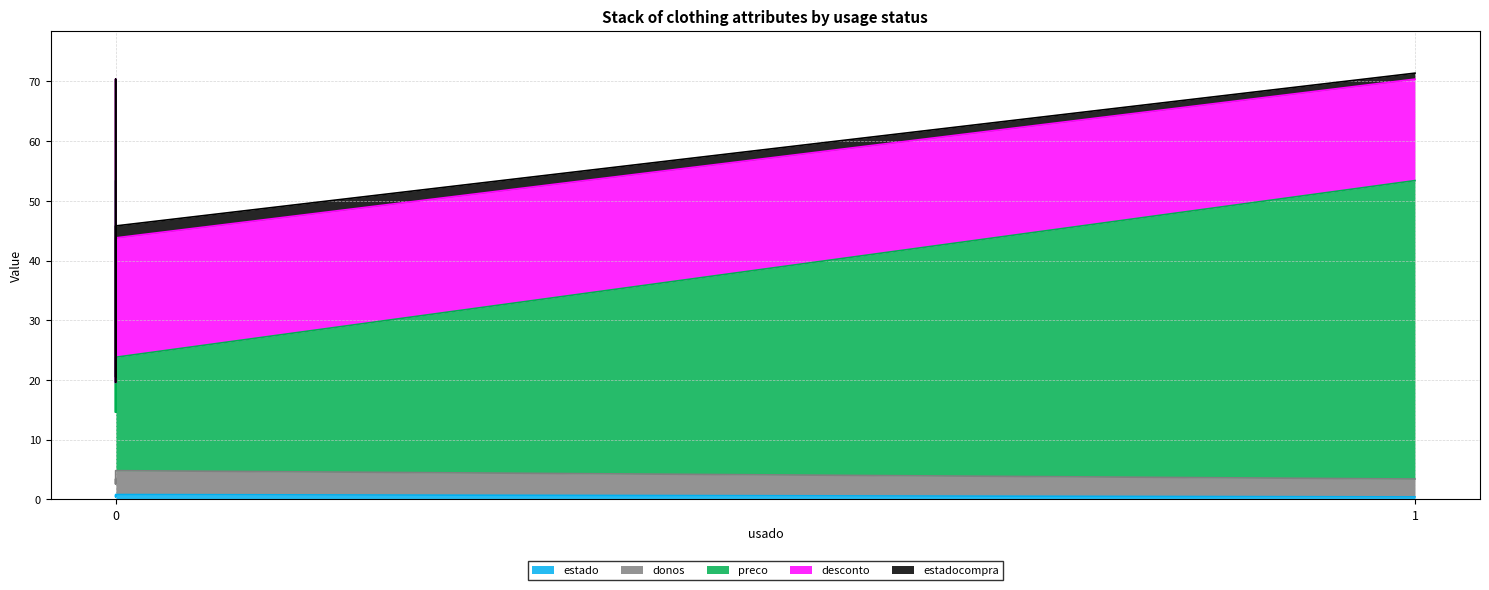

At how many categories does at least one series exceed 44?

2